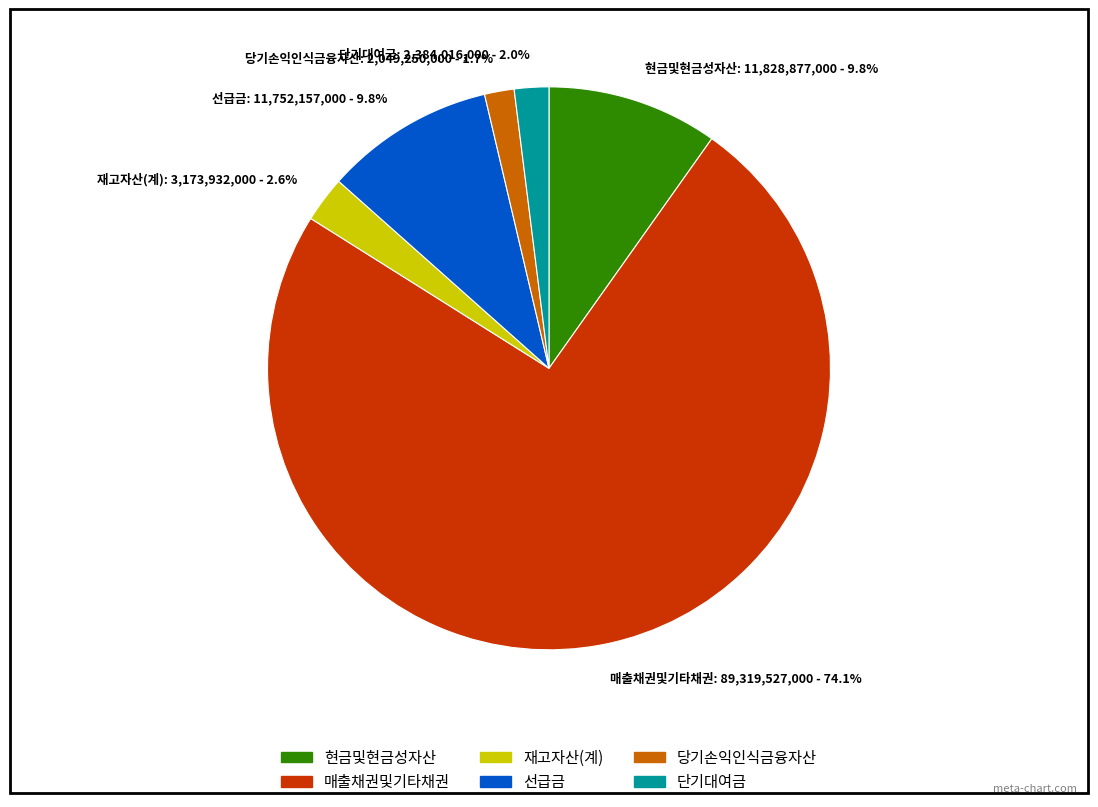

Count the number of slices in the pie.

6